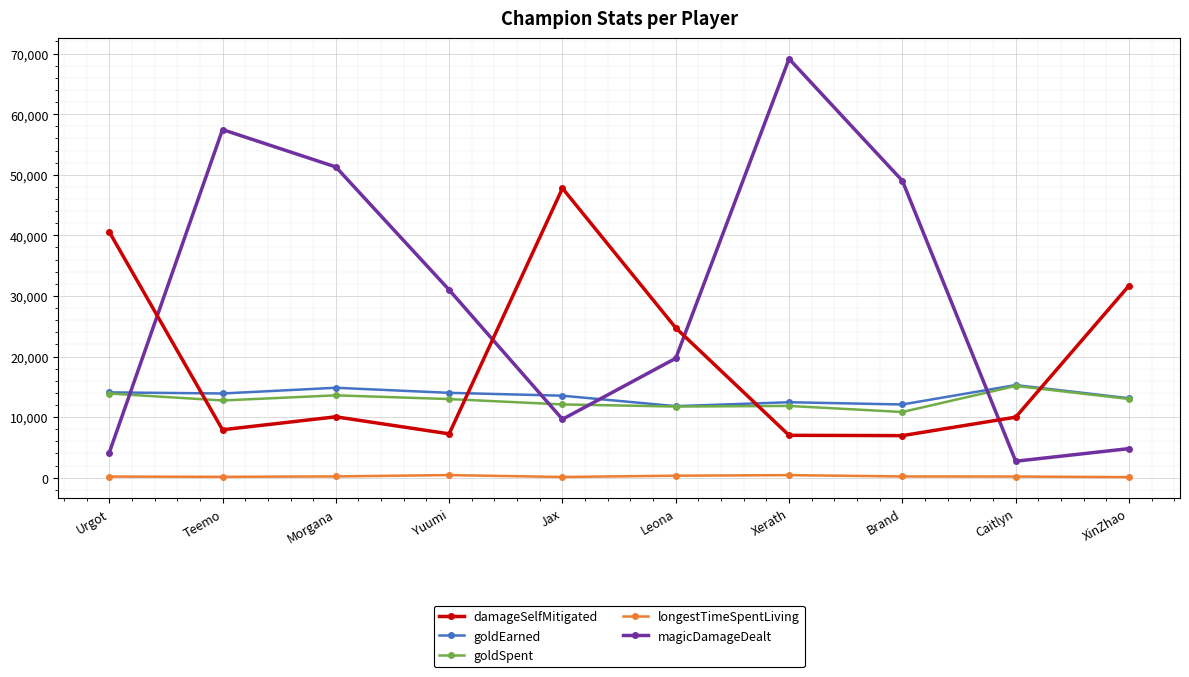

Which series has the largest range (max minus min)?

magicDamageDealt